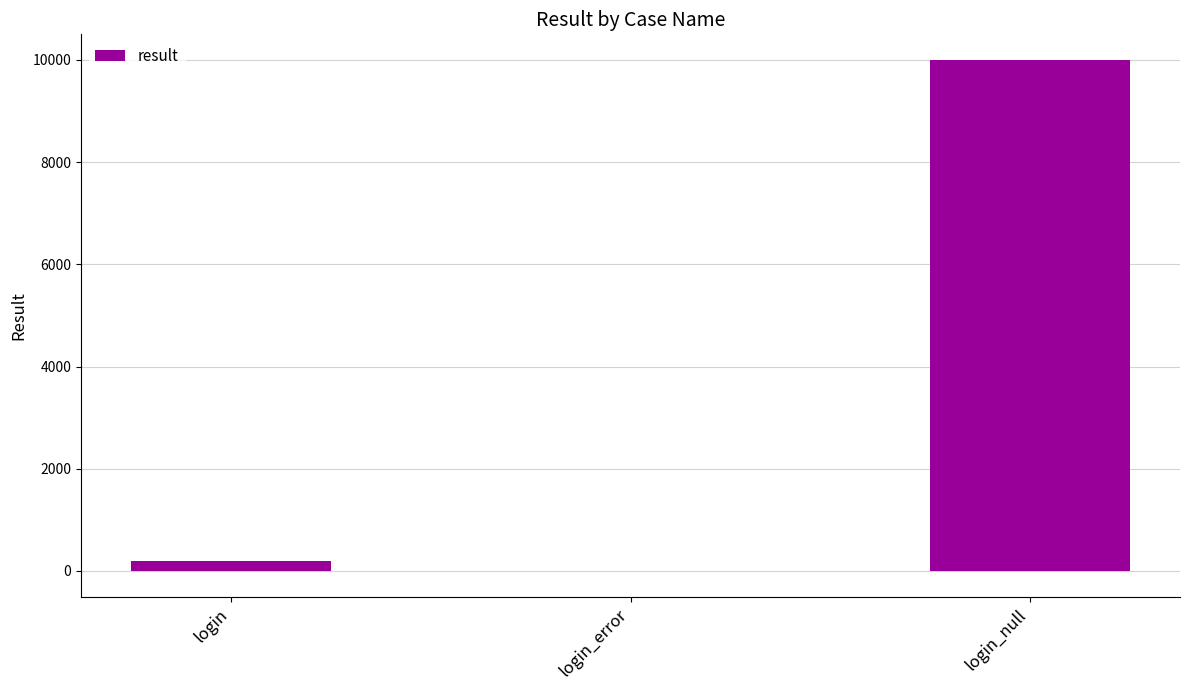

Is it true that the value at login_null is 15685?

False